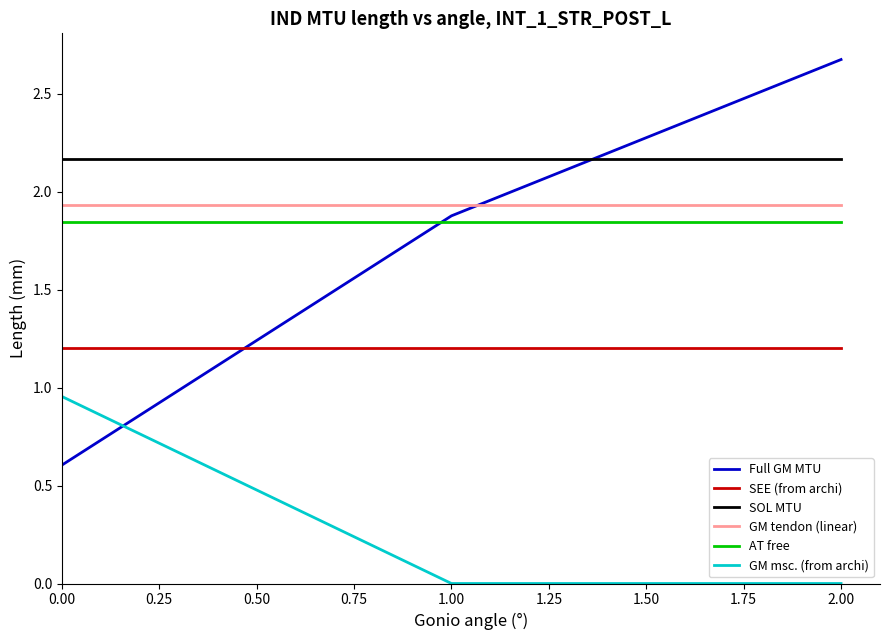

Which series has the largest range (max minus min)?

Full GM MTU